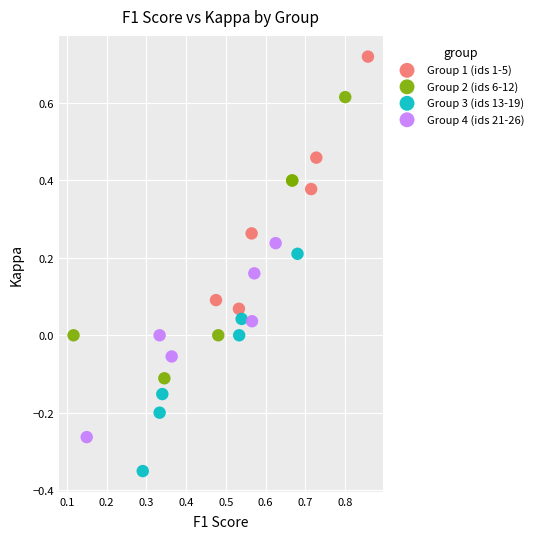

What are all the series names shown in the legend?

Group 1 (ids 1-5), Group 2 (ids 6-12), Group 3 (ids 13-19), Group 4 (ids 21-26)